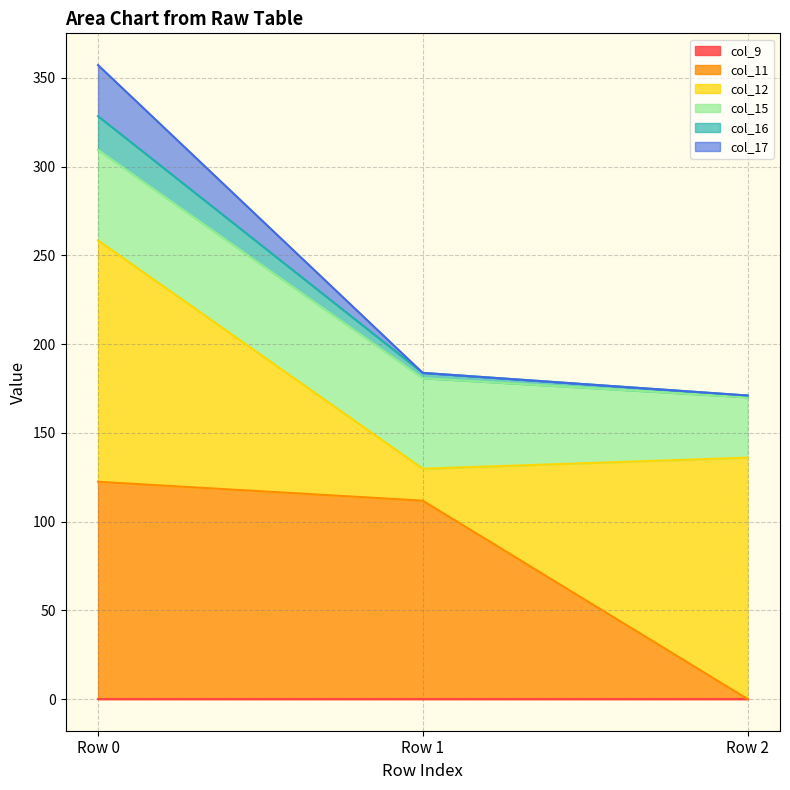

How many values in col_11 are above zero?

2